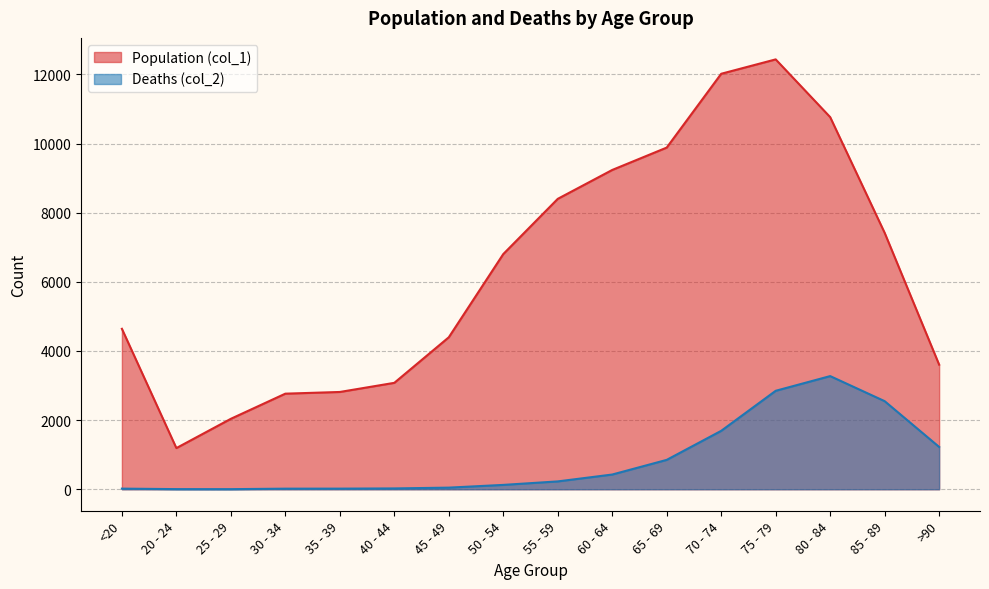

True or false: Deaths (col_2) and Population (col_1) intersect in this chart.

False